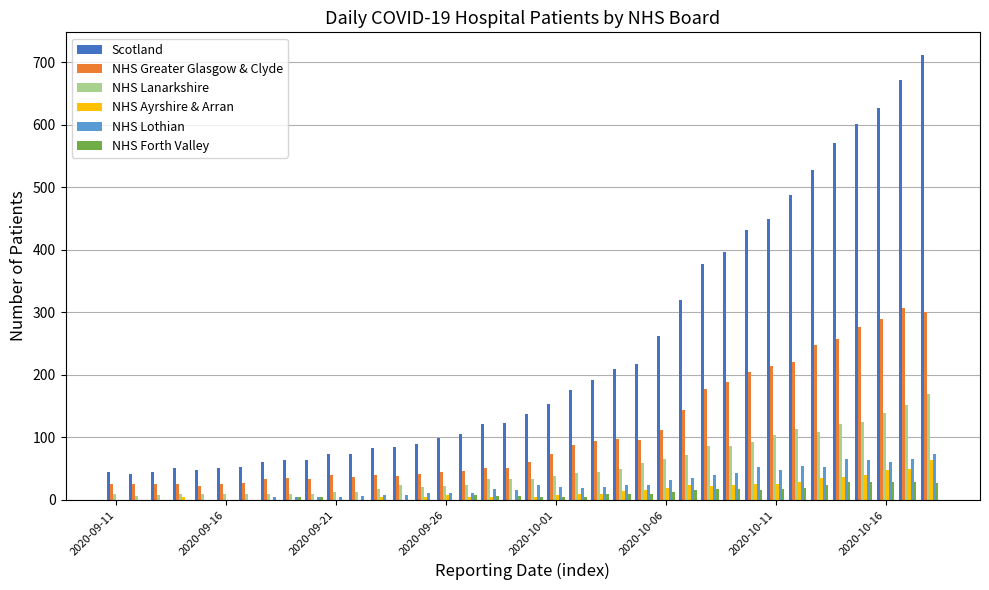

How many groups of bars are there?

38